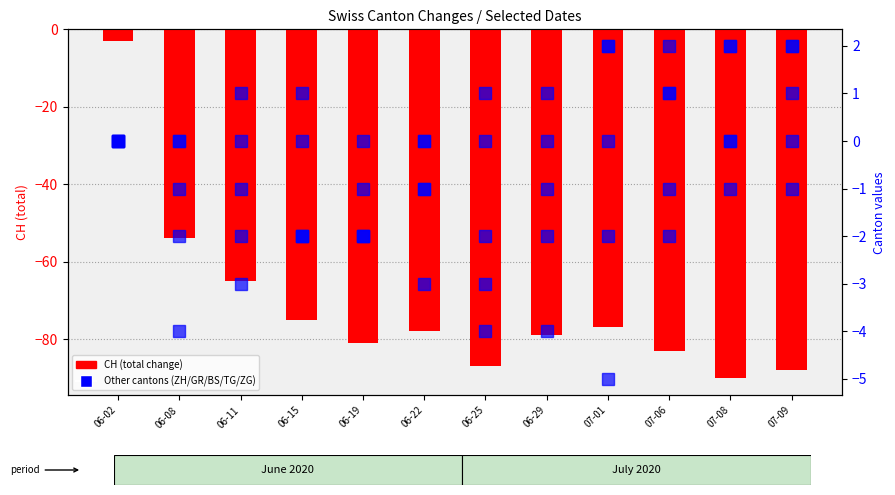

What is the label of the 3rd bar from the left?

06-11